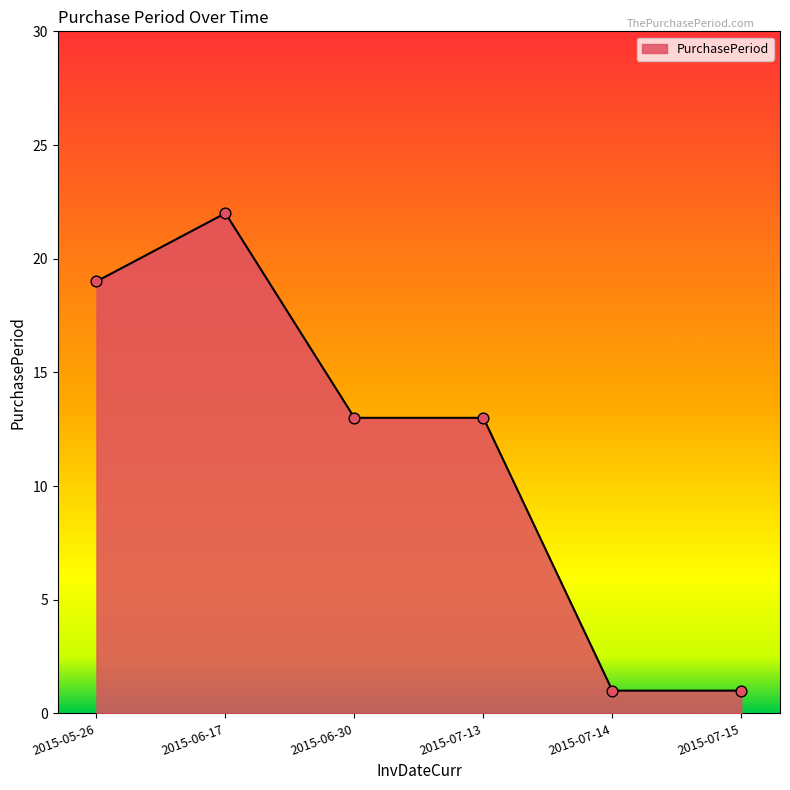

Approximately how many times larger is the value at 2015-07-13 compared to 2015-07-15?

13.0